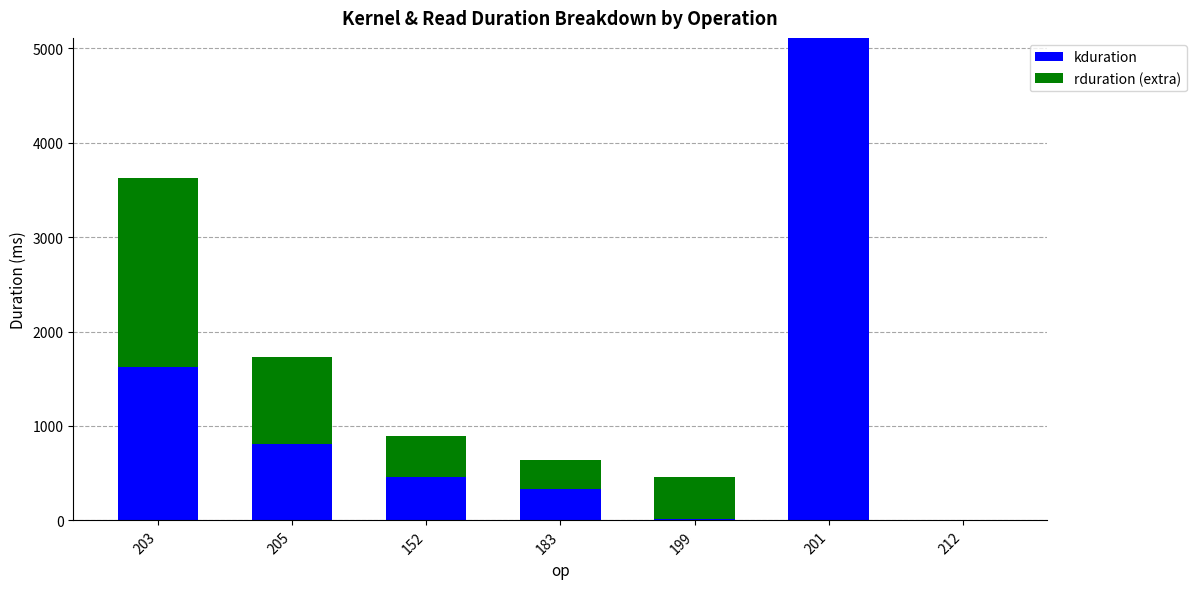

What is the total value across all series at 205?

1733.9